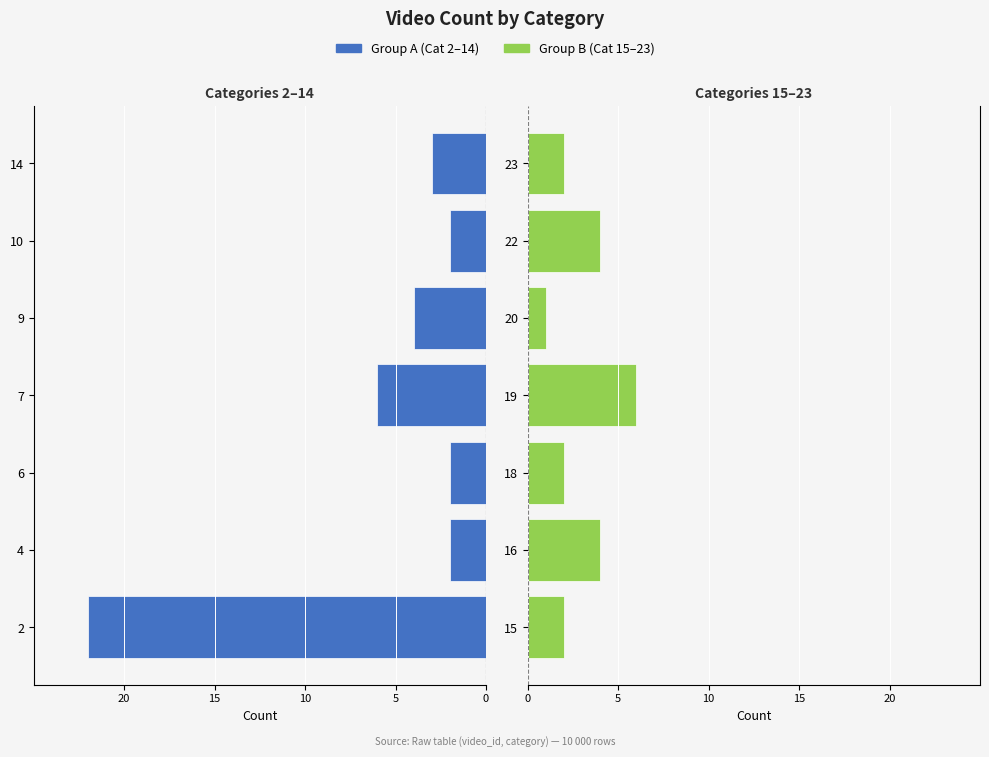

Are the bars horizontal?

Yes